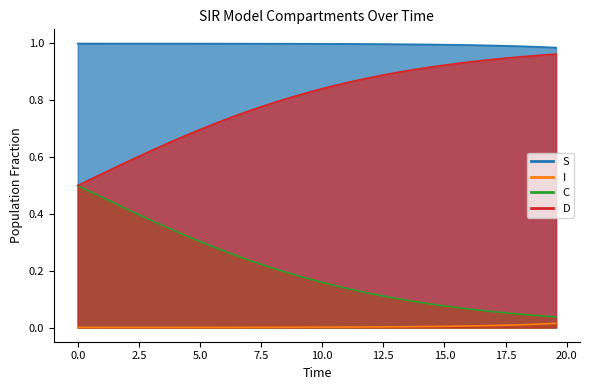

Reading left to right, transcribe all the data shown in this chart.

S_line: 1.0	1.0	1.0	1.0	1.0	1.0	1.0	1.0	1.0	1.0	1.0	1.0	1.0	1.0	1.0	1.0	1.0	1.0	1.0	1.0	1.0	1.0	1.0	1.0	1.0	1.0	1.0	1.0	1.0	1.0	1.0	1.0	1.0	1.0	1.0	1.0	1.0	1.0	1.0	1.0
I_line: 0.0	0.0	0.0	0.0	0.0	0.0	0.0	0.0	0.0	0.0	0.0	0.0	0.0	0.0	0.0	0.0	0.0	0.0	0.0	0.0	0.0	0.0	0.0	0.0	0.0	0.0	0.0	0.0	0.0	0.0	0.0	0.0	0.0	0.0	0.0	0.0	0.0	0.0	0.0	0.0
C_line: 0.5	0.5	0.5	0.4	0.4	0.4	0.4	0.4	0.3	0.3	0.3	0.3	0.3	0.3	0.2	0.2	0.2	0.2	0.2	0.2	0.2	0.1	0.1	0.1	0.1	0.1	0.1	0.1	0.1	0.1	0.1	0.1	0.1	0.1	0.1	0.1	0.0	0.0	0.0	0.0
D_line: 0.5	0.5	0.5	0.6	0.6	0.6	0.6	0.6	0.7	0.7	0.7	0.7	0.7	0.7	0.8	0.8	0.8	0.8	0.8	0.8	0.8	0.9	0.9	0.9	0.9	0.9	0.9	0.9	0.9	0.9	0.9	0.9	0.9	0.9	0.9	0.9	1.0	1.0	1.0	1.0